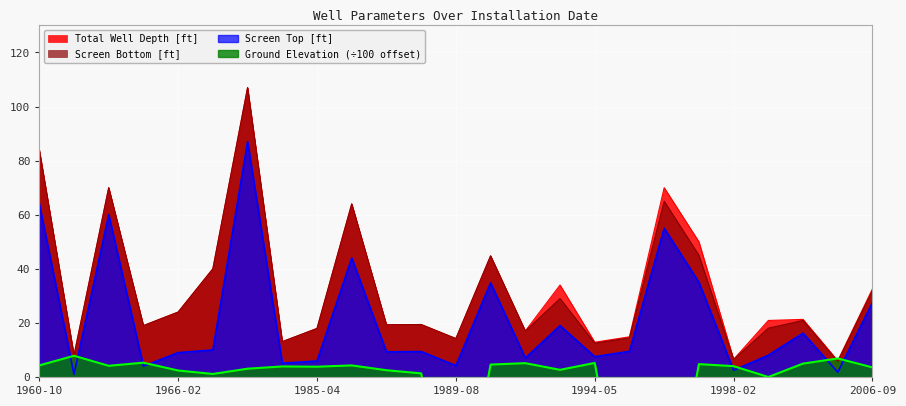

How many values in the Screen Top [ft] series are below 9?

10